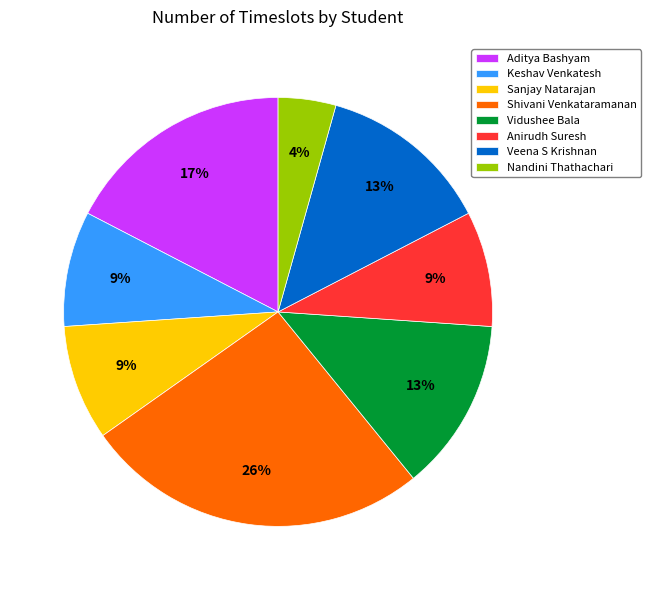

Which category has the biggest portion of the pie?

Shivani Venkataramanan